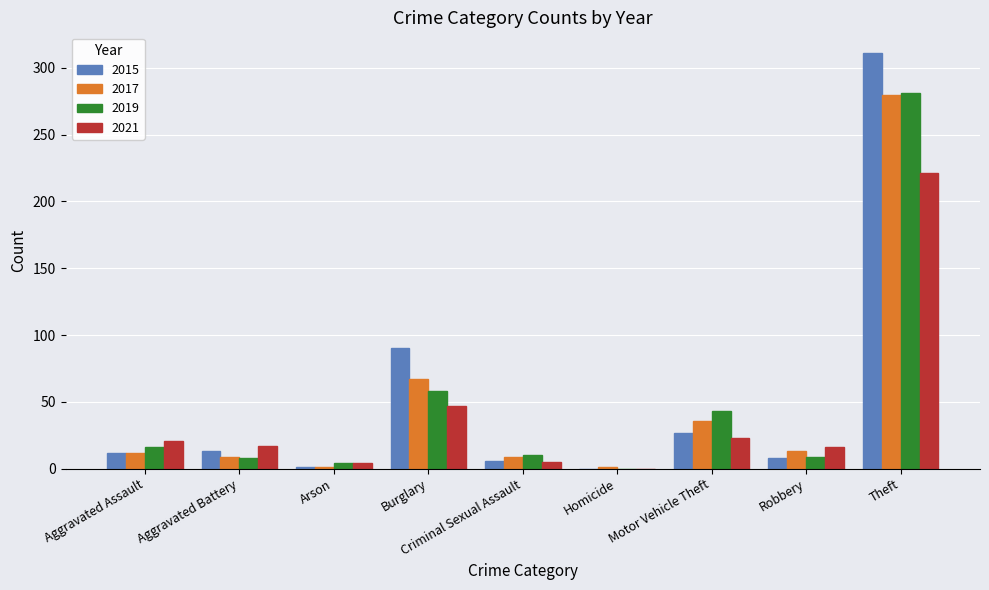

What is the maximum value for 2017?

280